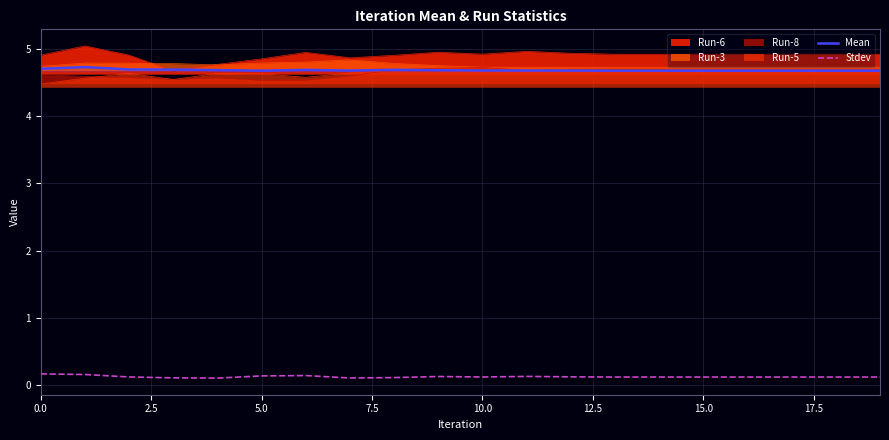

How many series are shown in this chart?

6